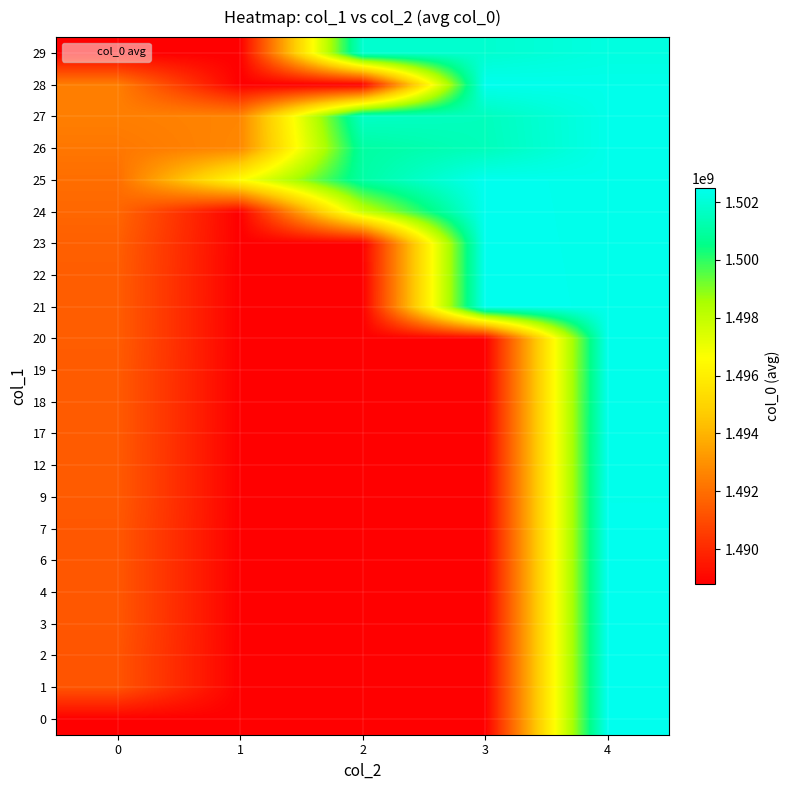

Reading left to right, extract all data points from this chart.

0: 0=1488808831.0	1=1488808831.0	2=1488808831.0	3=1488808831.0	4=1502449230.0
1: 0=1491249631.0	1=1488808831.0	2=1488808831.0	3=1488808831.0	4=1502445630.0
2: 0=1491256830.0	1=1488808831.0	2=1488808831.0	3=1488808831.0	4=1502442030.0
3: 0=1491332431.0	1=1488808831.0	2=1488808831.0	3=1488808831.0	4=1502438430.0
4: 0=1491339632.0	1=1488808831.0	2=1488808831.0	3=1488808831.0	4=1502434830.0
6: 0=1491343230.0	1=1488808831.0	2=1488808831.0	3=1488808831.0	4=1502431230.0
7: 0=1491346832.0	1=1488808831.0	2=1488808831.0	3=1488808831.0	4=1502427630.0
9: 0=1491426030.0	1=1488808831.0	2=1488808831.0	3=1488808831.0	4=1502424030.0
12: 0=1491429630.0	1=1488808831.0	2=1488808831.0	3=1488808831.0	4=1502420430.0
17: 0=1491436831.0	1=1488808831.0	2=1488808831.0	3=1488808831.0	4=1502416830.0
18: 0=1491440430.0	1=1488808831.0	2=1488808831.0	3=1488808831.0	4=1502413230.0
19: 0=1491447629.0	1=1488808831.0	2=1488808831.0	3=1488808831.0	4=1502409630.0
20: 0=1491494429.0	1=1488808831.0	2=1488808831.0	3=1488808831.0	4=1502406030.0
21: 0=1491501629.0	1=1488808831.0	2=1488808831.0	3=1502478030.0	4=1502402430.0
22: 0=1491508830.0	1=1488808831.0	2=1488808831.0	3=1502474430.0	4=1502398830.0
23: 0=1491562831.0	1=1488808831.0	2=1488808831.0	3=1502470830.0	4=1502395230.0
24: 0=1491789630.0	1=1488808831.0	2=1497906029.0	3=1502467230.0	4=1502391630.0
25: 0=1491969630.0	1=1496532630.0	2=1501050928.5	3=1502463630.0	4=1502388030.0
26: 0=1492243230.0	1=1492713029.5	2=1501002029.5	3=1501473630.5	4=1502384430.0
27: 0=1492457429.5	1=1492642831.0	2=1501687830.0	3=1501516829.5	4=1502380829.0
28: 0=1492462835.0	1=1488808831.0	2=1488808831.0	3=1502452830.0	4=1502377230.0
29: 0=1488808831.0	1=1488808831.0	2=1501851629.0	3=1501858829.0	4=1502204430.0